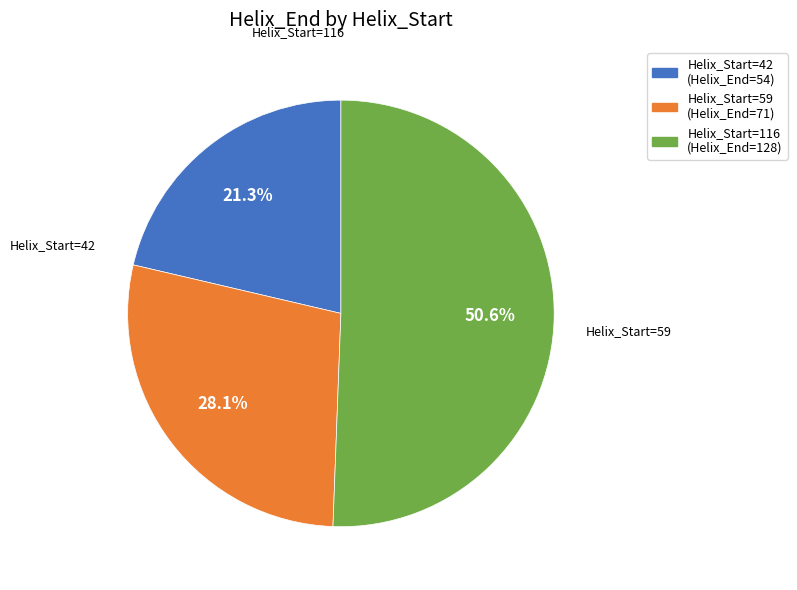

To the nearest percent, what portion does Helix_Start=59 (Helix_End=71) represent?

28%